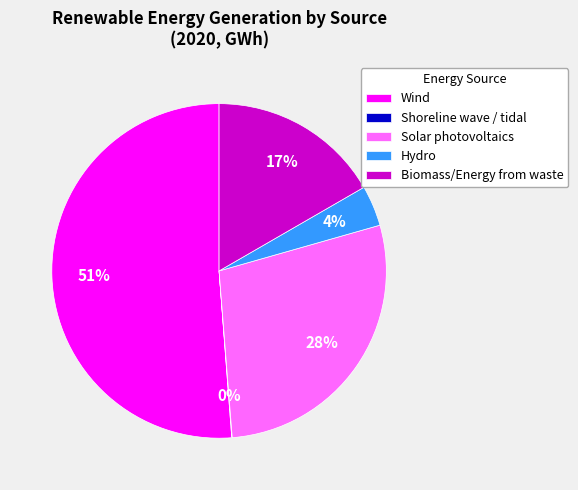

What is the ratio of the value at Solar photovoltaics to the value at Wind?

0.5